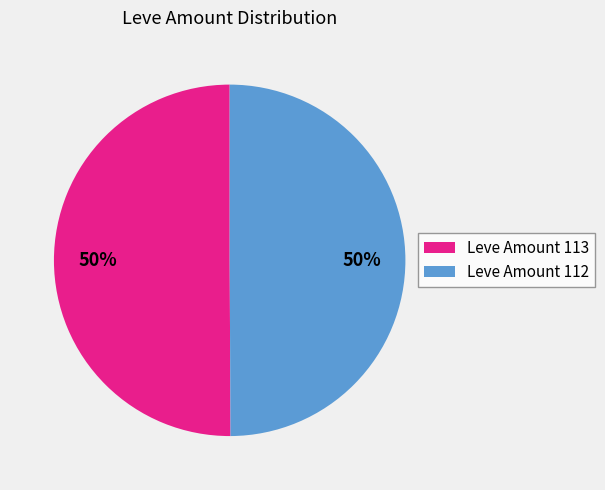

Count the number of slices in the pie.

2